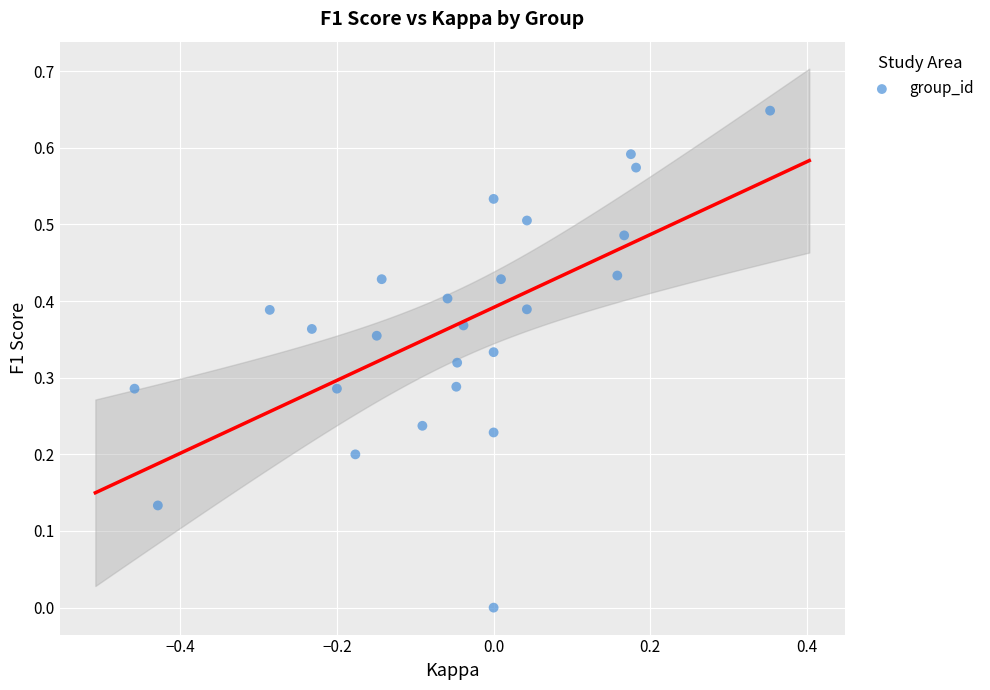

What is the range of X values (max minus min)?

0.8